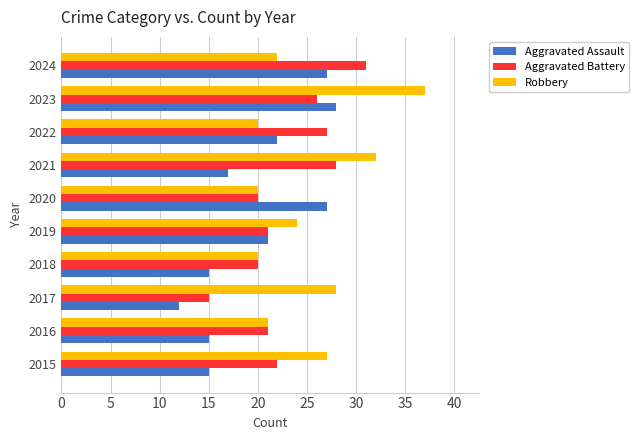

What is the sum of all Robbery values?

251